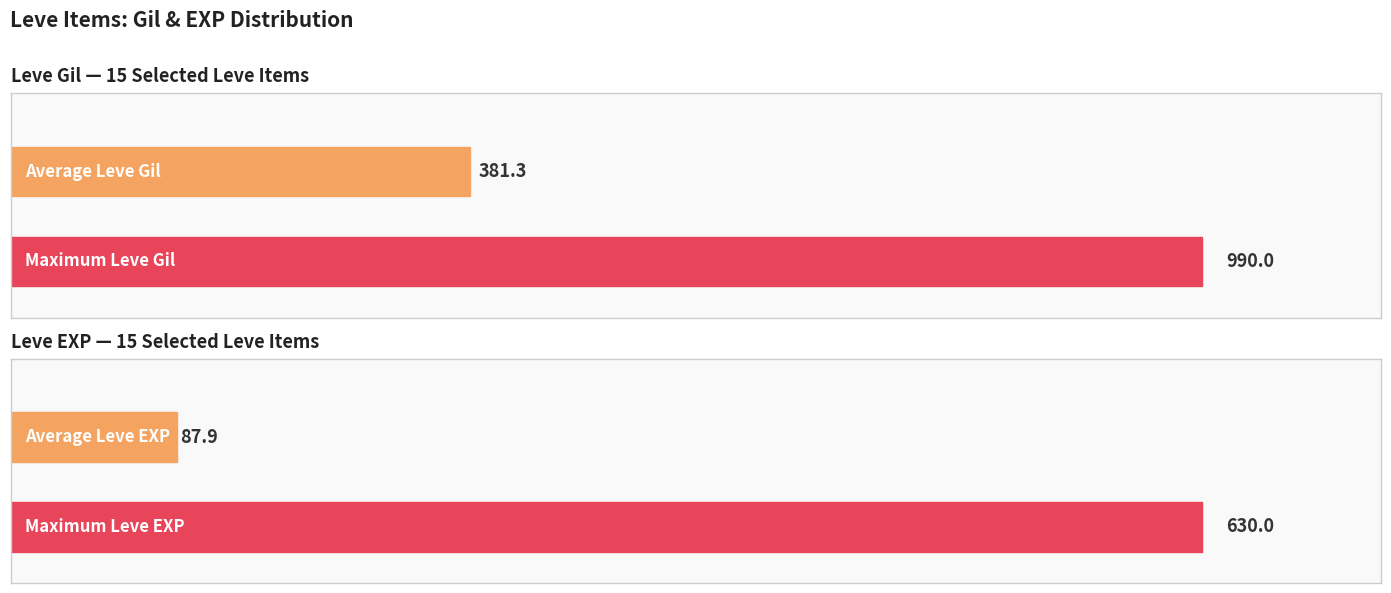

Rank the series by their average value, from highest to lowest.

Leve Gil, Leve EXP